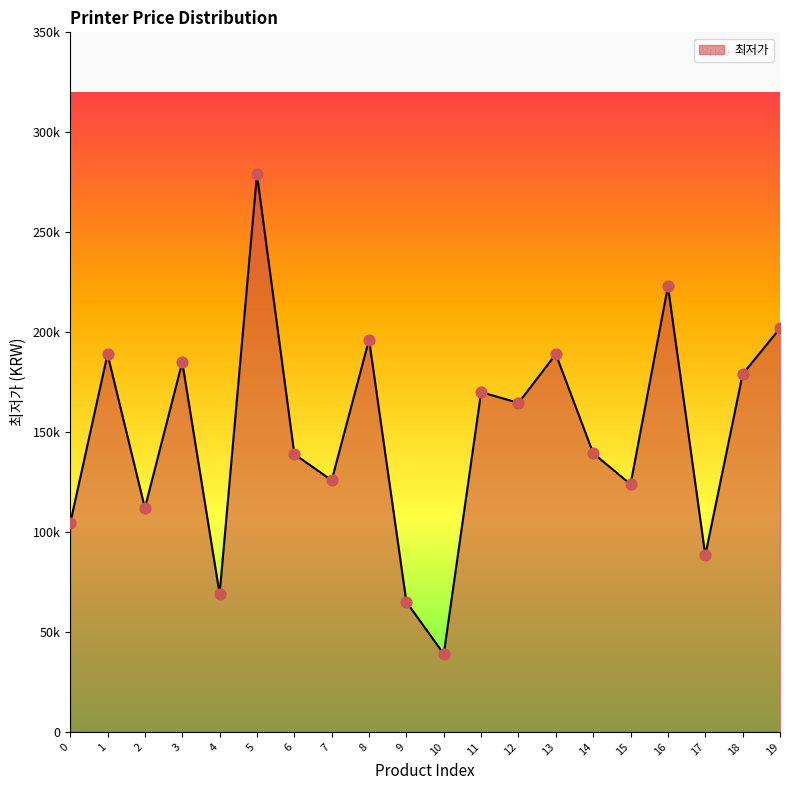

Does the chart have visible grid lines?

No